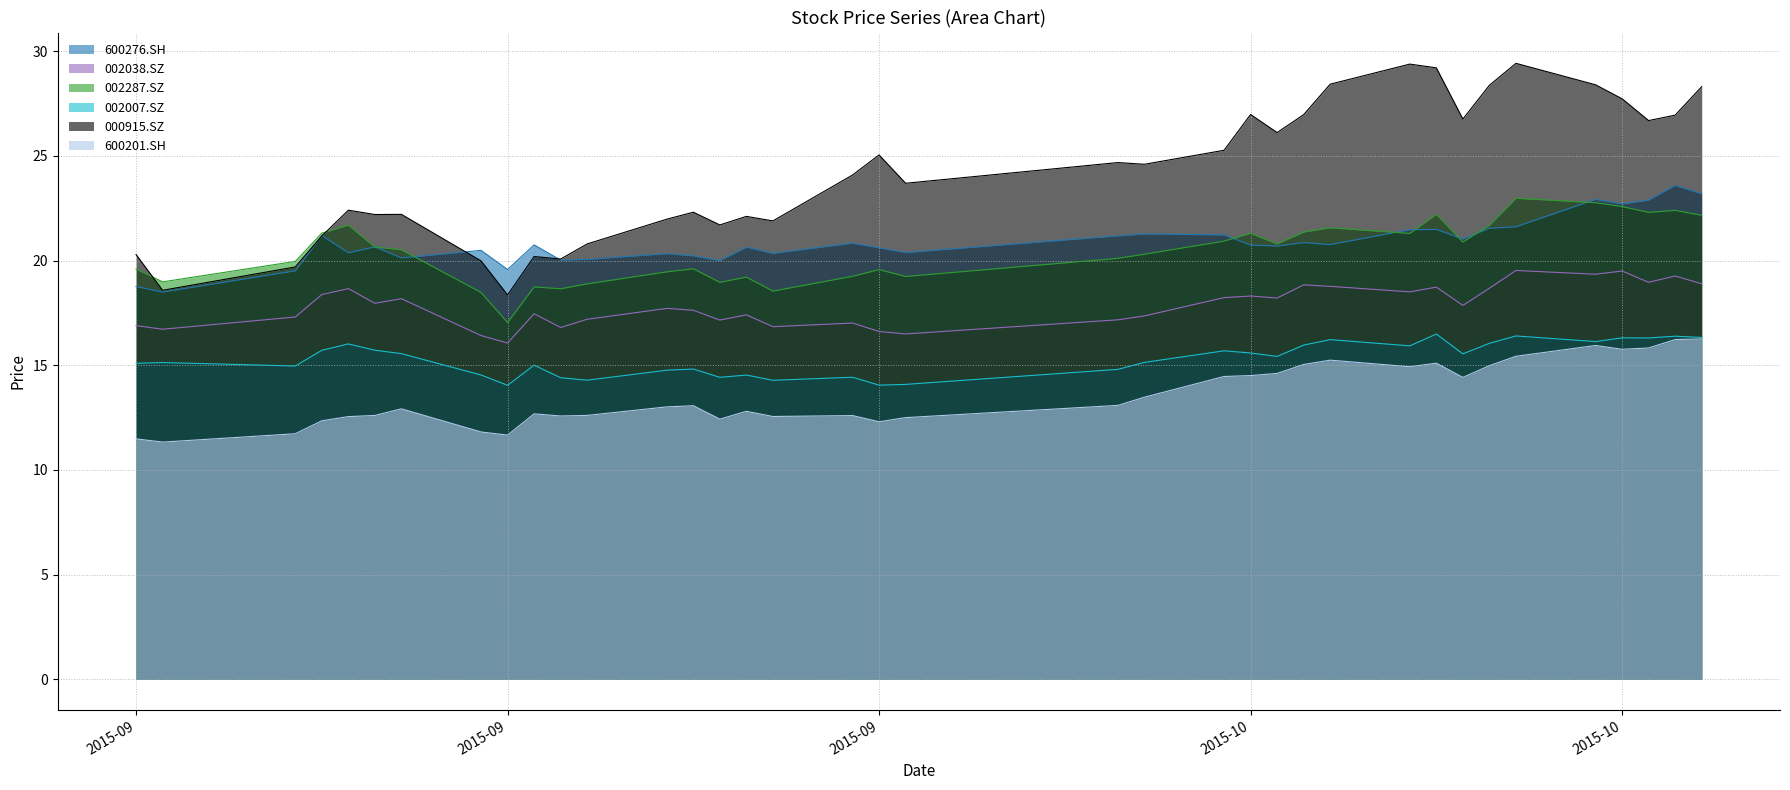

Where is 002007.SZ nearest to the value 15?

2015-09-16